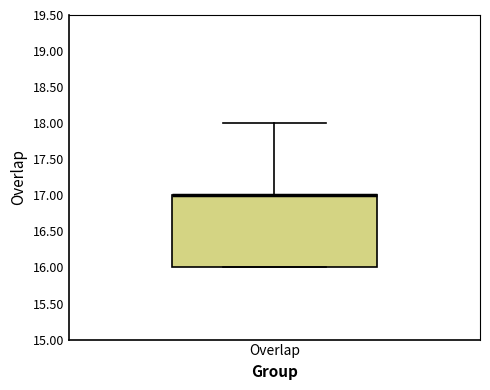

Where does the upper whisker of the box for Overlap end on the y-axis? The values are not printed on the chart, so give them approximately, as read against the axis.

18